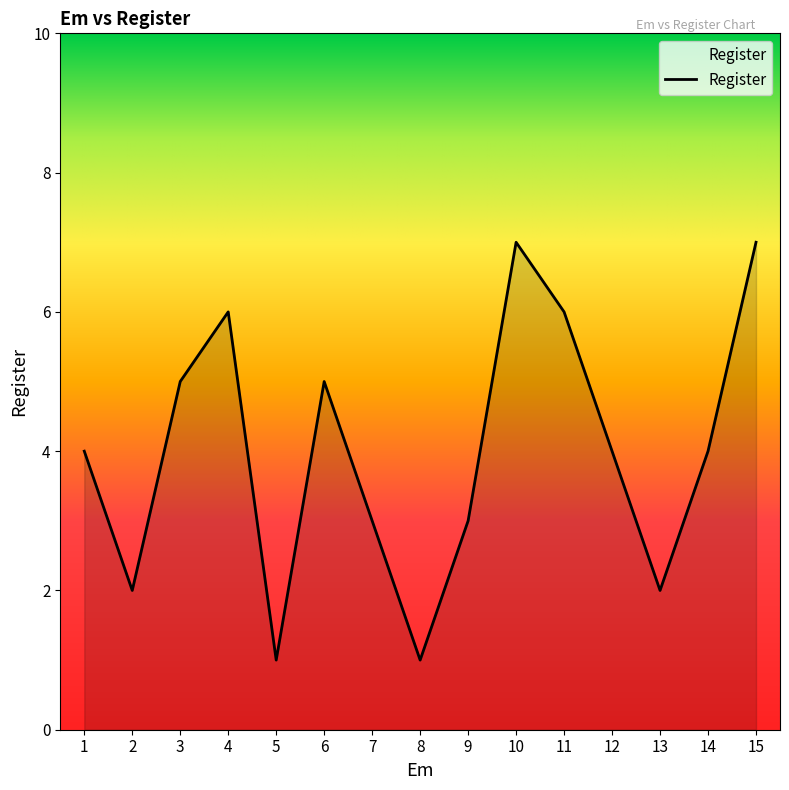

Which has a higher value, 10 or 3?

10